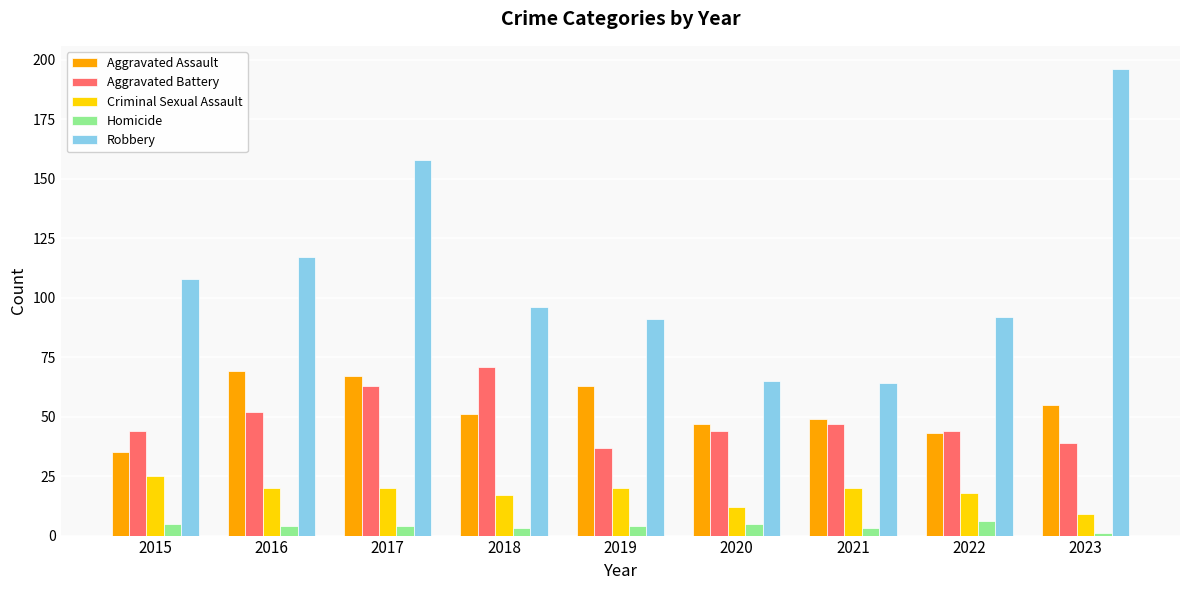

Reading left to right, list all the values displayed in this chart.

Aggravated Assault: 2015=35	2016=69	2017=67	2018=51	2019=63	2020=47	2021=49	2022=43	2023=55
Aggravated Battery: 2015=44	2016=52	2017=63	2018=71	2019=37	2020=44	2021=47	2022=44	2023=39
Criminal Sexual Assault: 2015=25	2016=20	2017=20	2018=17	2019=20	2020=12	2021=20	2022=18	2023=9
Homicide: 2015=5	2016=4	2017=4	2018=3	2019=4	2020=5	2021=3	2022=6	2023=1
Robbery: 2015=108	2016=117	2017=158	2018=96	2019=91	2020=65	2021=64	2022=92	2023=196